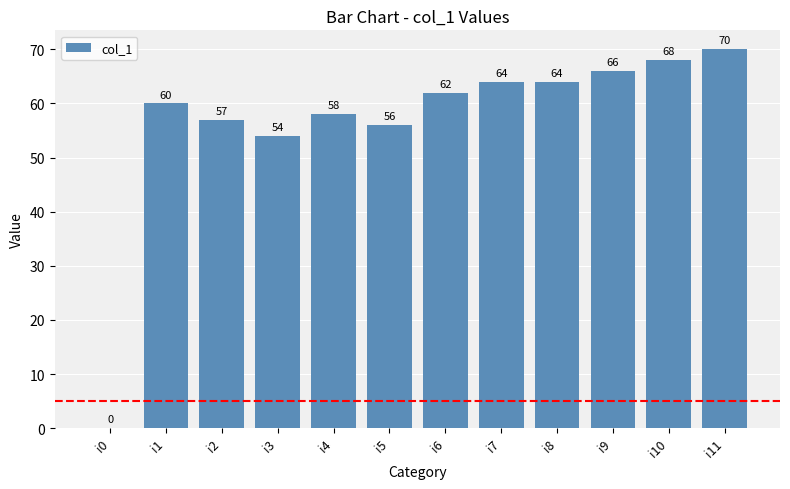

Between i0 and i2, which is larger?

i2